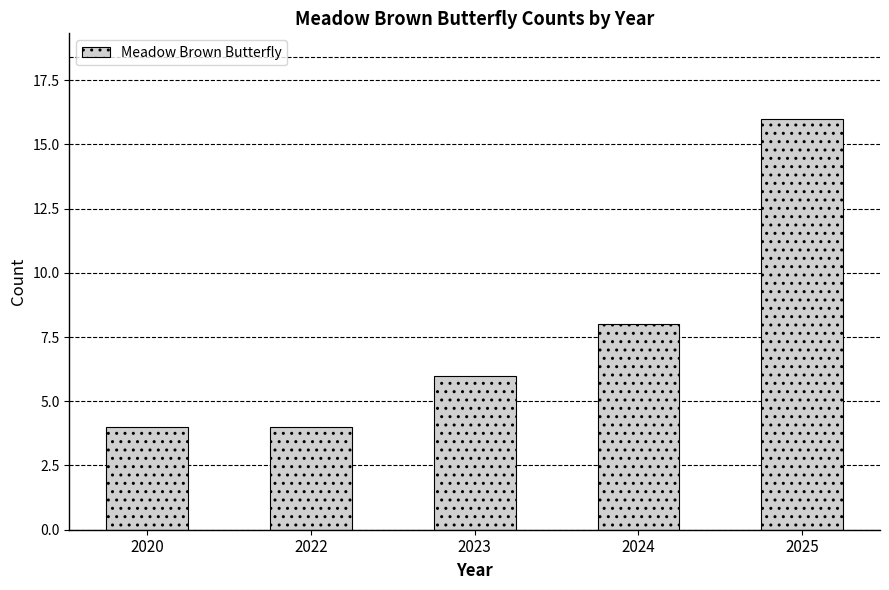

What is the maximum value shown in the chart?

16